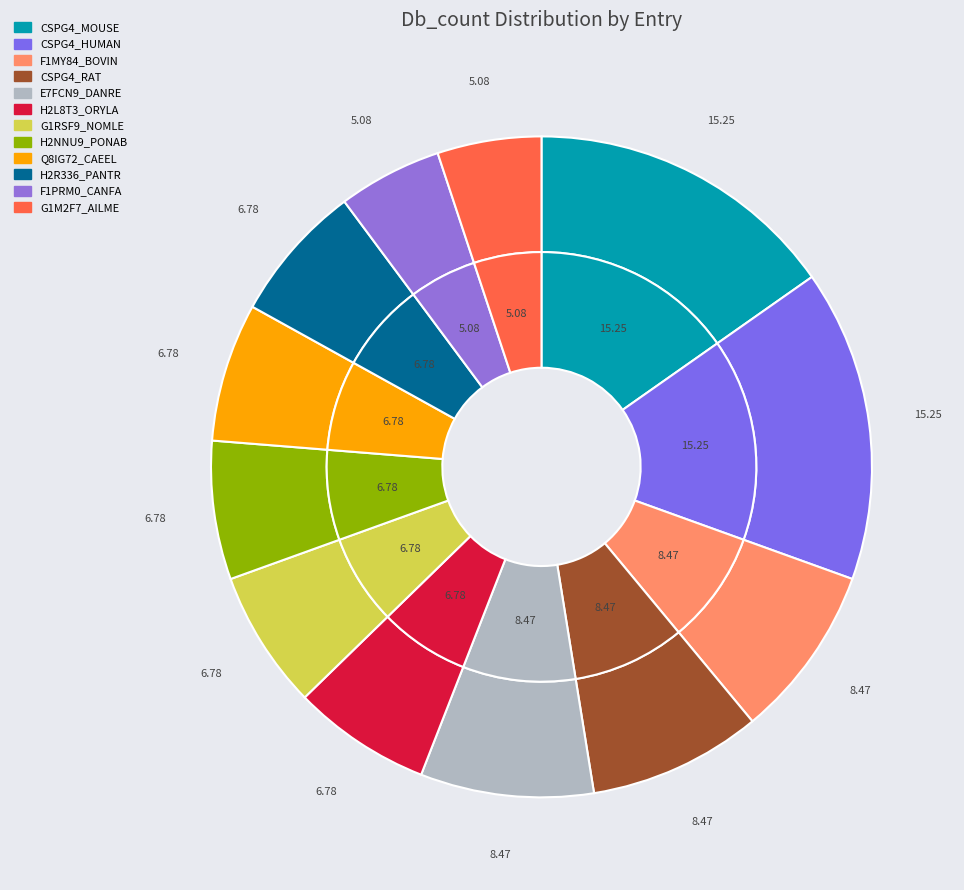

To the nearest percent, what is the difference between the largest and smallest slice percentages?

10%